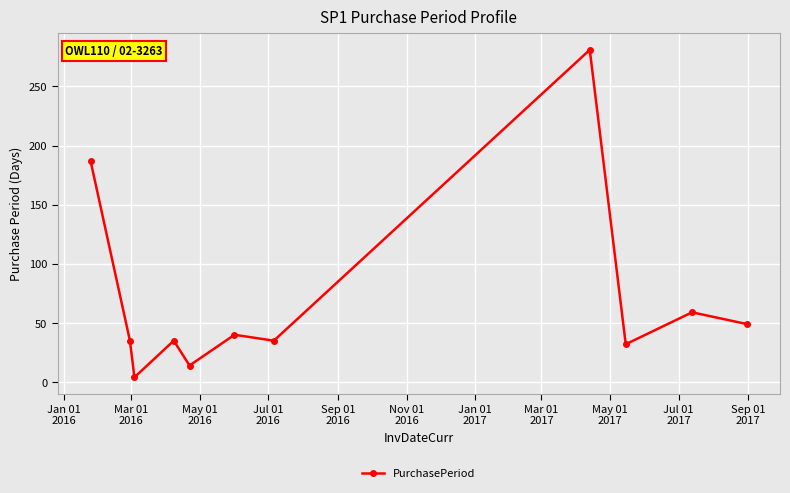

How many interior local valleys (lower than both neighbors) does the data have?

4